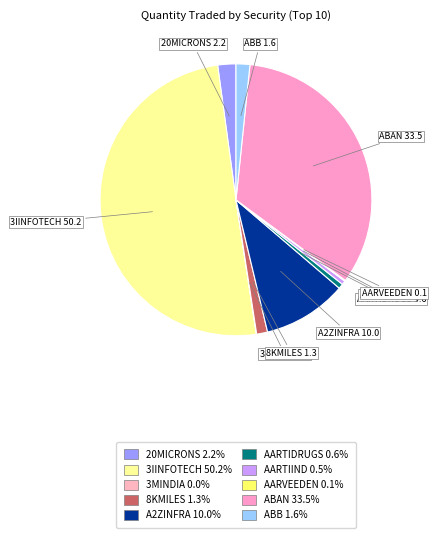

Combined, do AARTIDRUGS and 8KMILES account for over 50%?

No